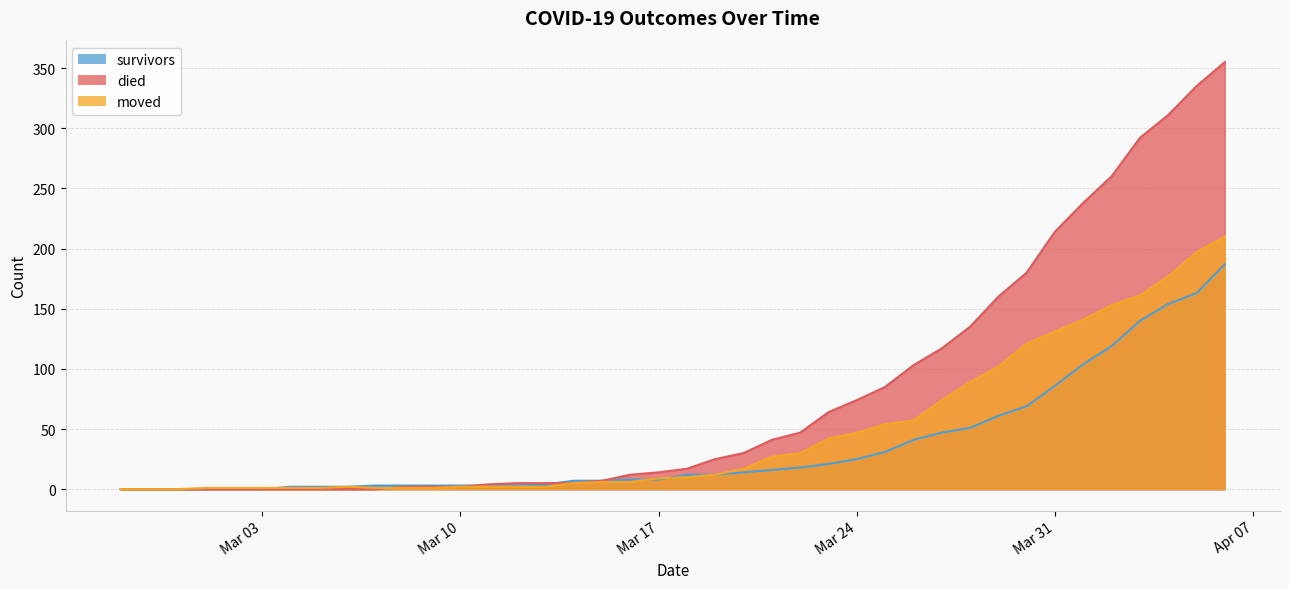

Does the chart display data point markers on the line(s)?

No